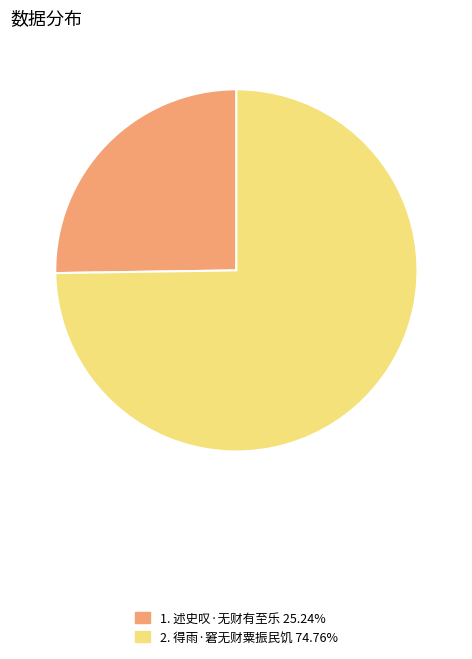

Count the number of slices in the pie.

2